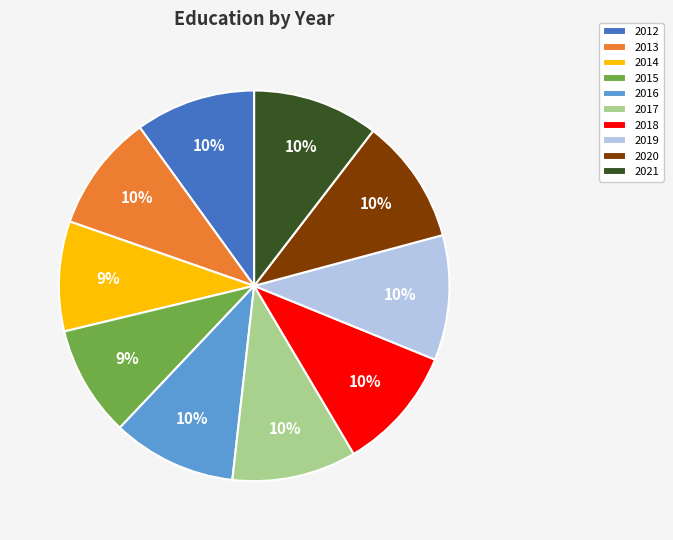

What percentage is the 2021 slice, to the nearest percent?

10%